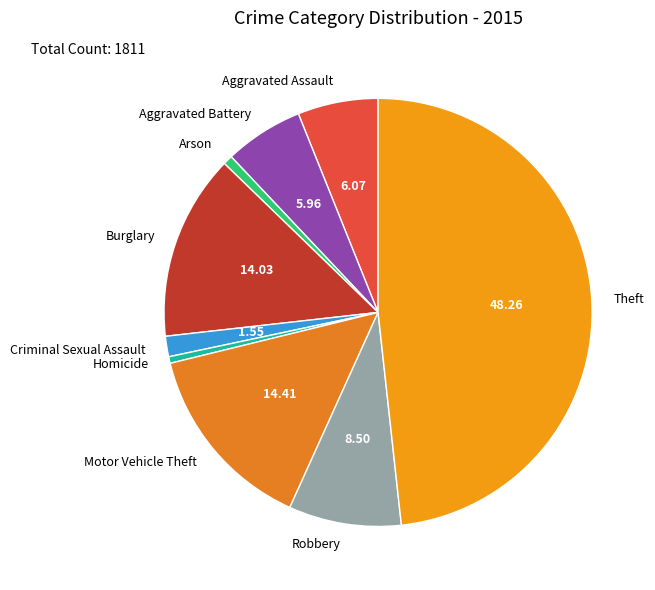

Which category has the biggest portion of the pie?

Theft